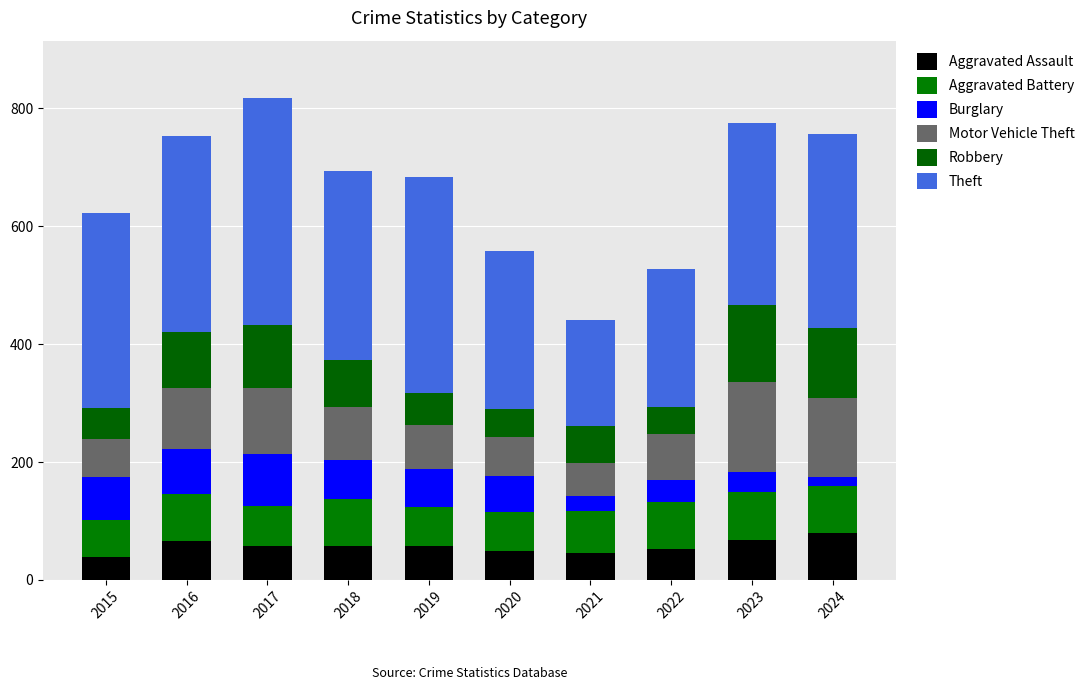

How many distinct data groups are displayed?

6